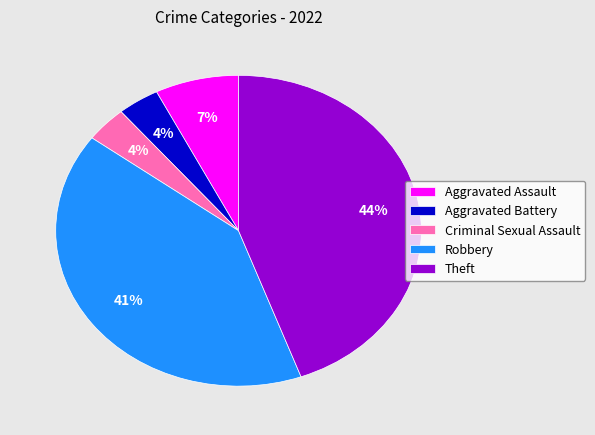

True or false: Criminal Sexual Assault accounts for 4% of the total.

True